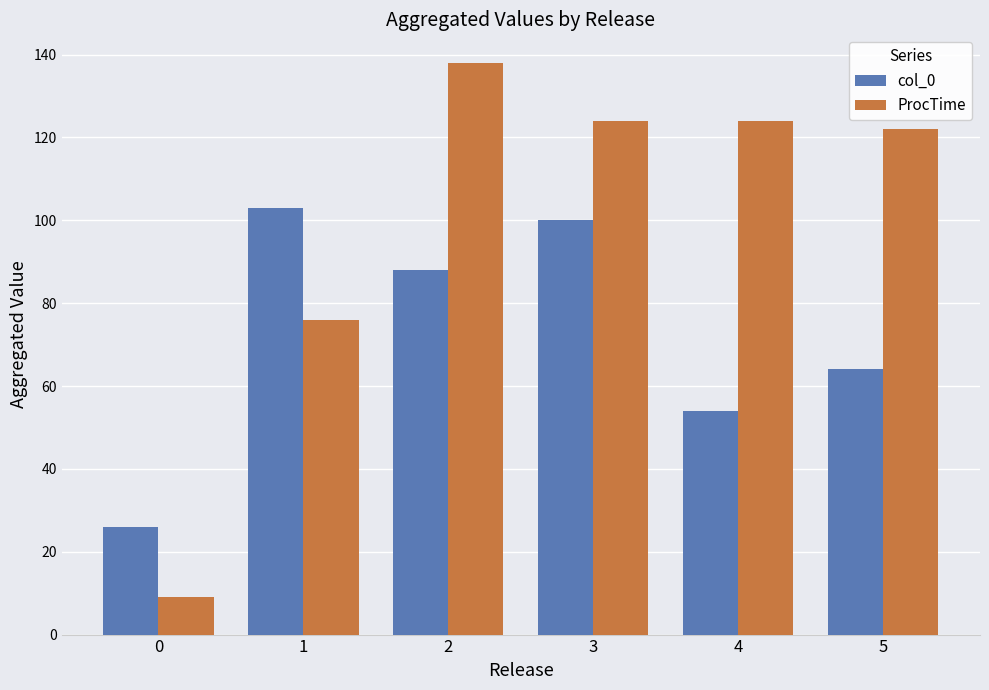

How many groups of bars are there?

6